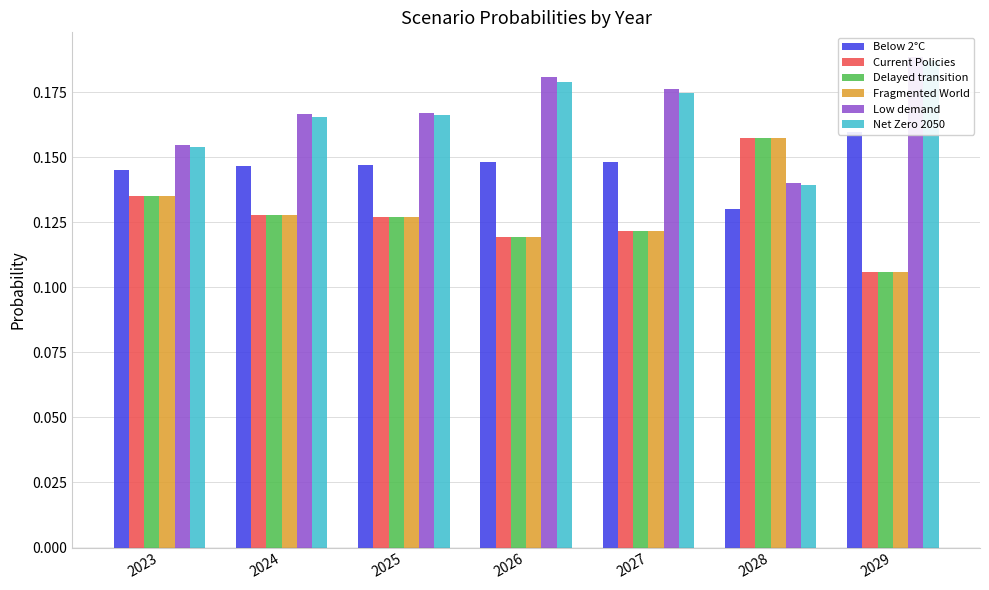

Which series has the largest total across all categories?

Low demand